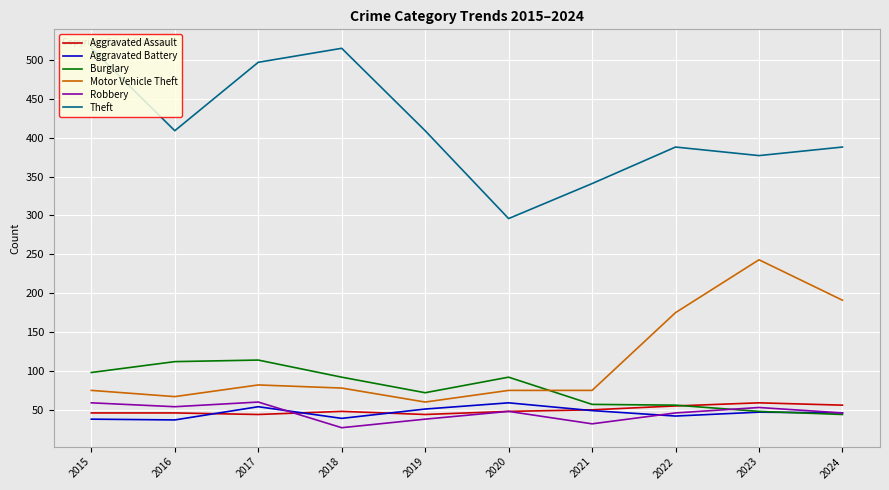

Does the chart have visible grid lines?

Yes